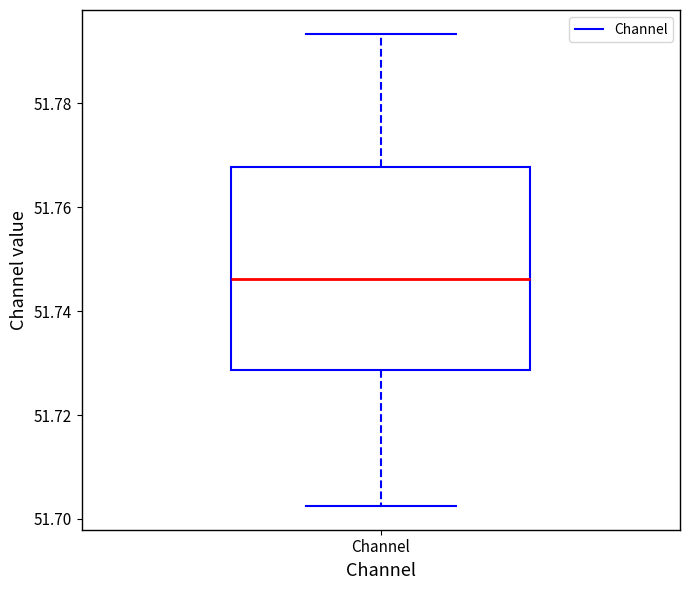

Transcribe this box plot: give where the median line is, the range the box spans, and where the two whiskers end, as read against the y-axis. The values are not printed on the chart, so give them approximately, as read against the axis.

median 51.746, box 51.728 to 51.768, whiskers 51.702 to 51.794